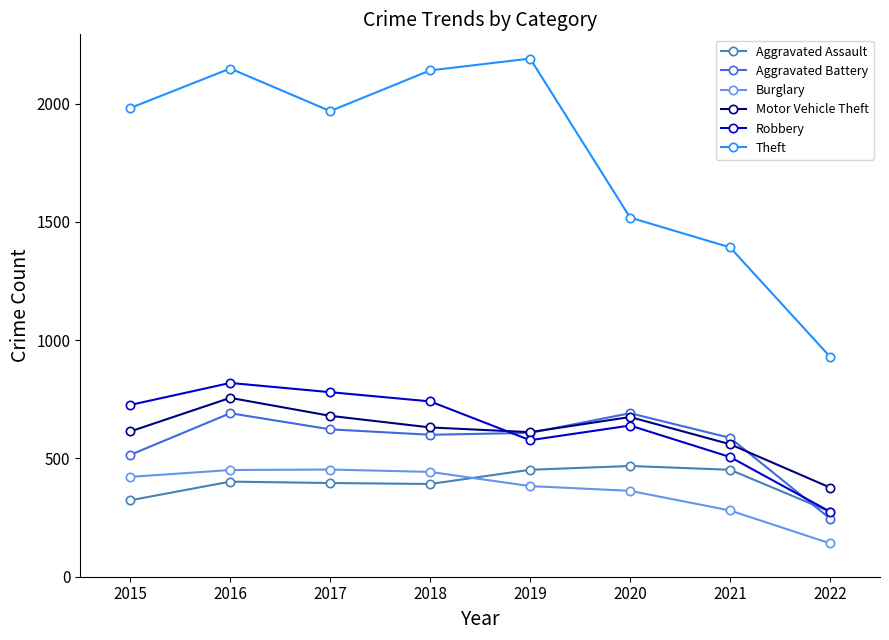

Count the number of data series in this chart.

6